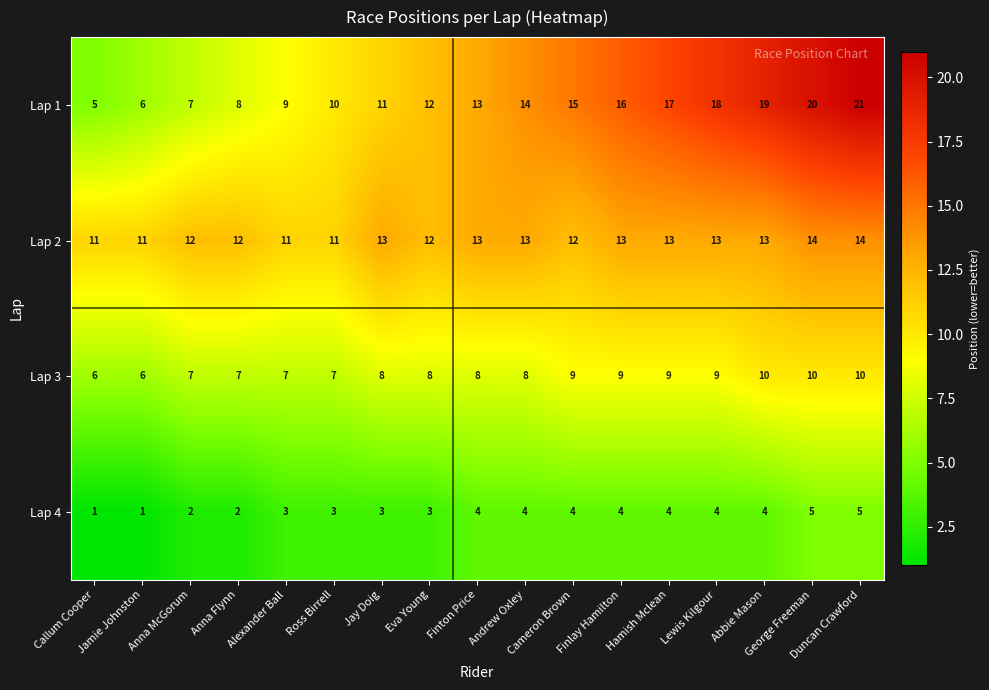

At Abbie Mason, list the series in order from largest to smallest.

Lap 1, Lap 2, Lap 3, Lap 4